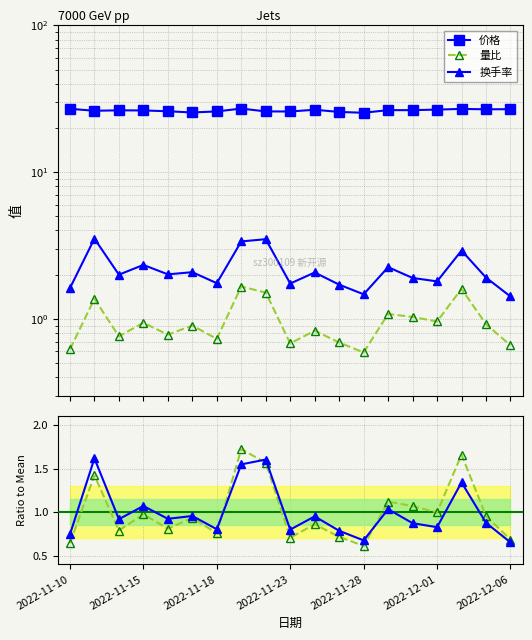

Does the chart have visible grid lines?

Yes